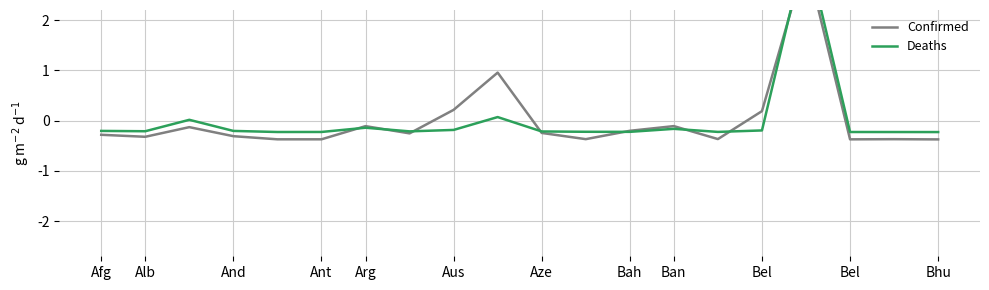

How many data points in Confirmed are above 0?

4